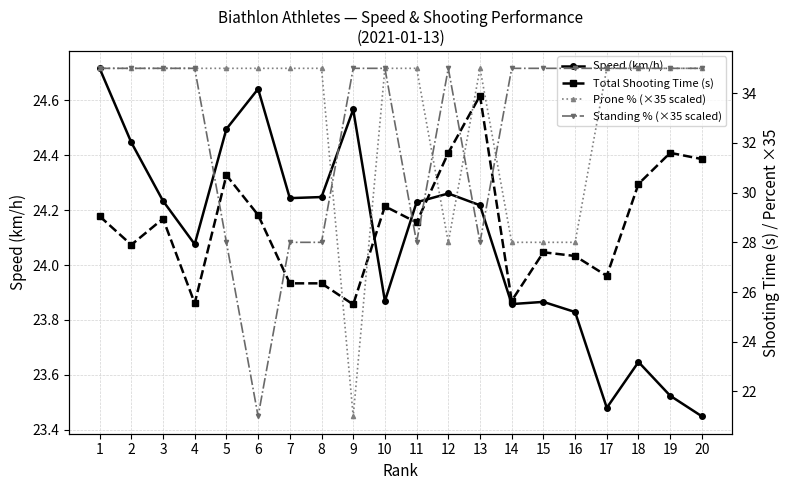

The Total Shooting Time (s) series shows 50.4 at 11. True or false?

False